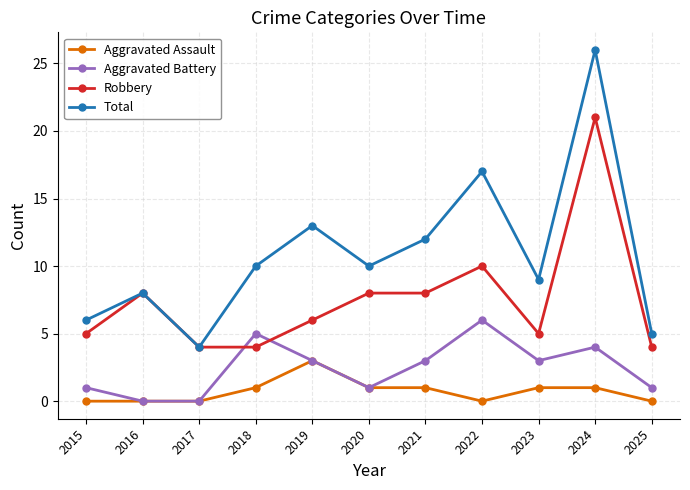

List the series in order of their peak value, lowest first.

Aggravated Assault, Aggravated Battery, Robbery, Total